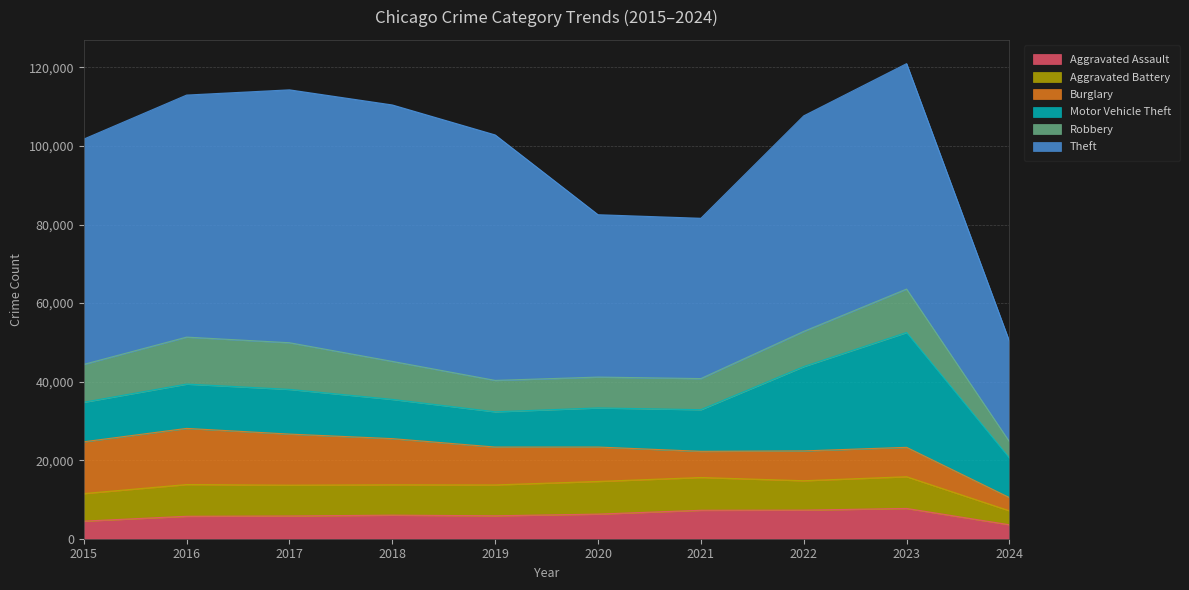

What is the difference between the Aggravated Assault values at 2017 and 2021?

1449